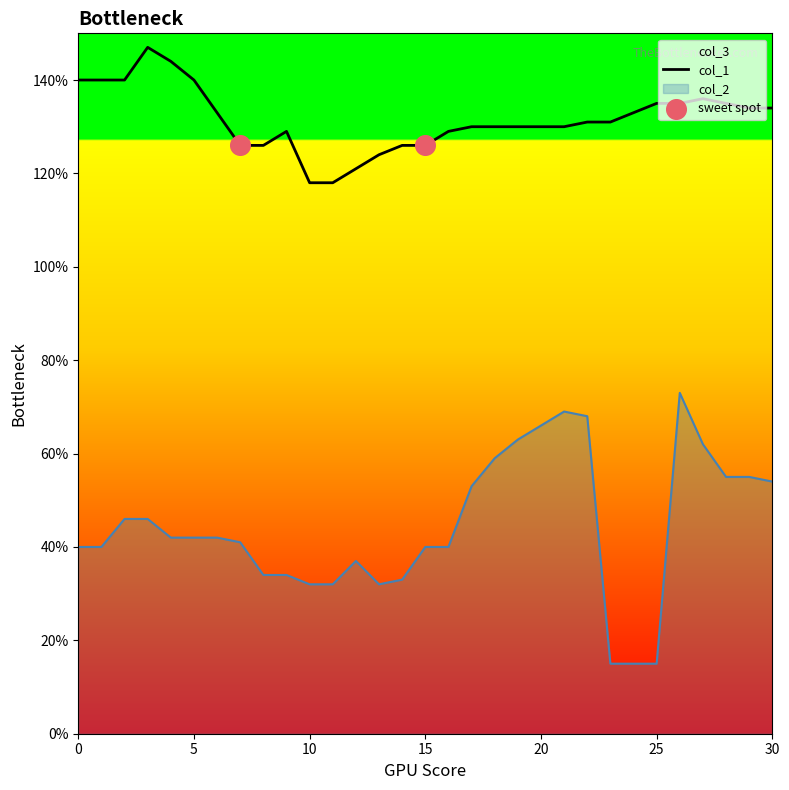

Which series has the largest total across all categories?

col_1